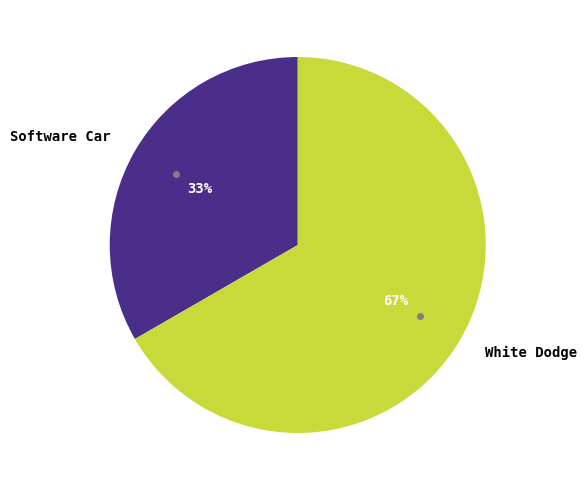

The White Dodge slice represents 67% of the pie. True or false?

True